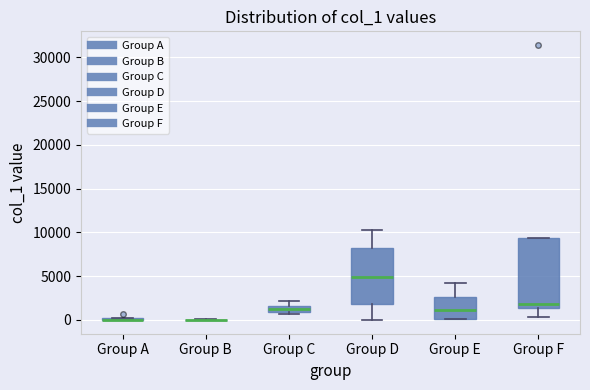

Where does the lower whisker of the box for Group D end on the y-axis? The values are not printed on the chart, so give them approximately, as read against the axis.

0